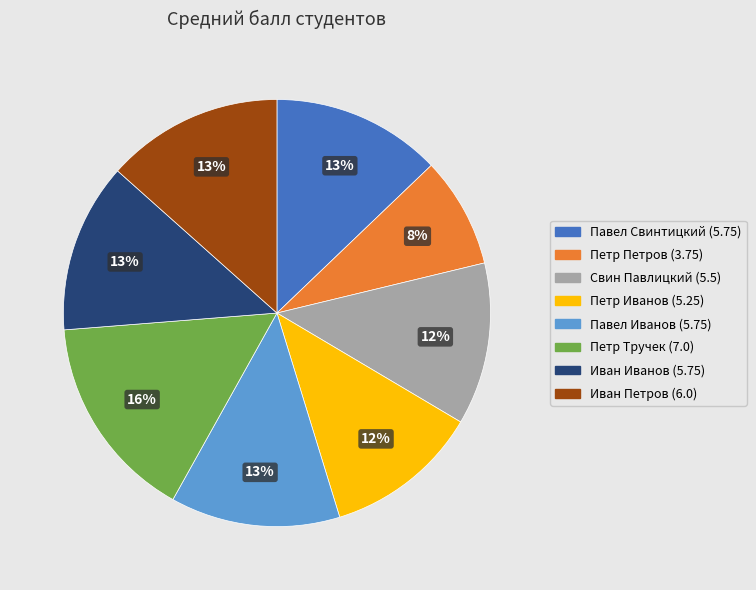

How many segments does this pie chart have?

8